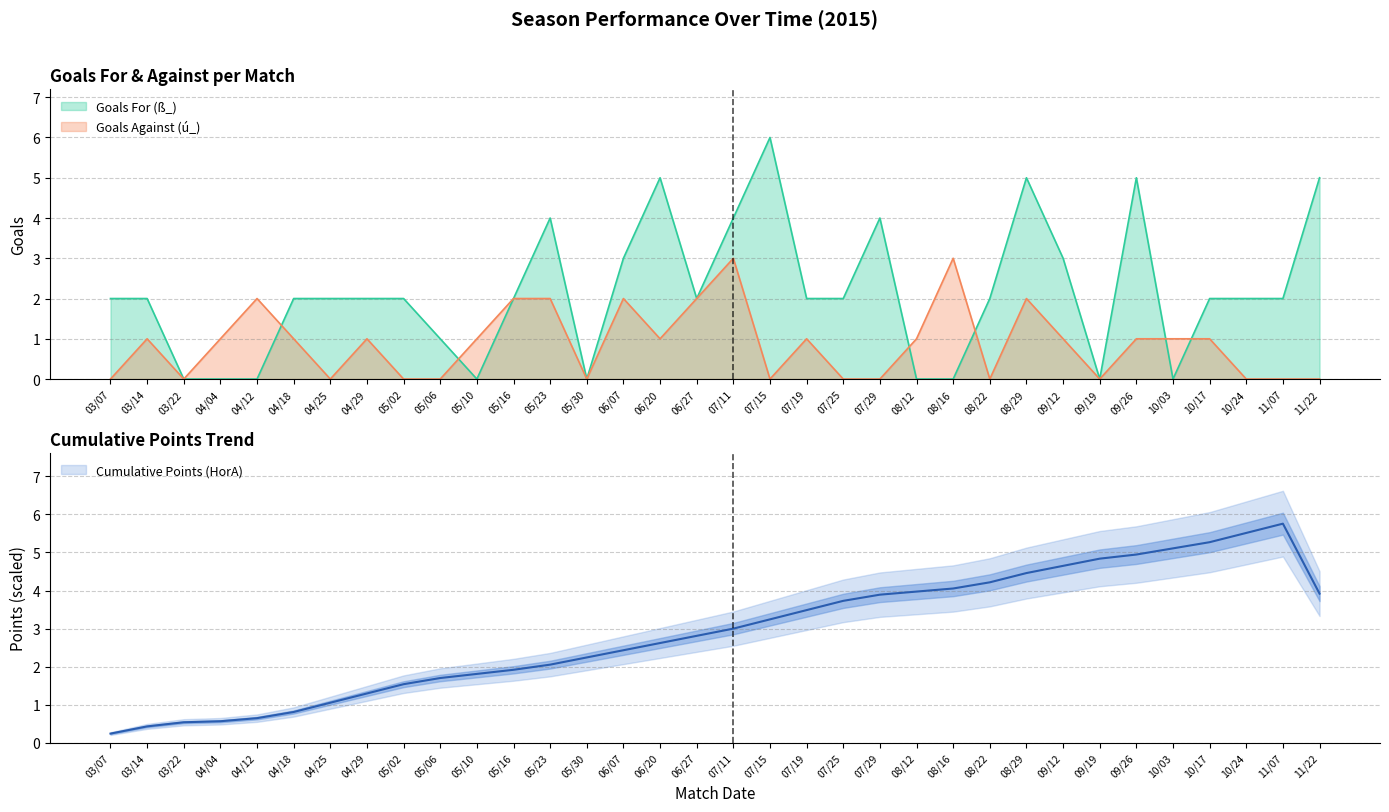

What is the difference between the Goals For (ß_) values at 11/22 and 08/16?

5